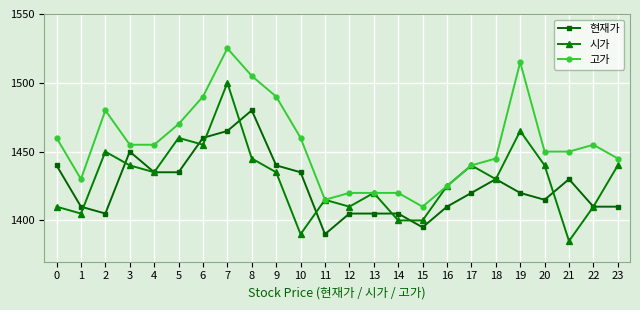

True or false: 현재가 has a value of 1430 at 21.

True